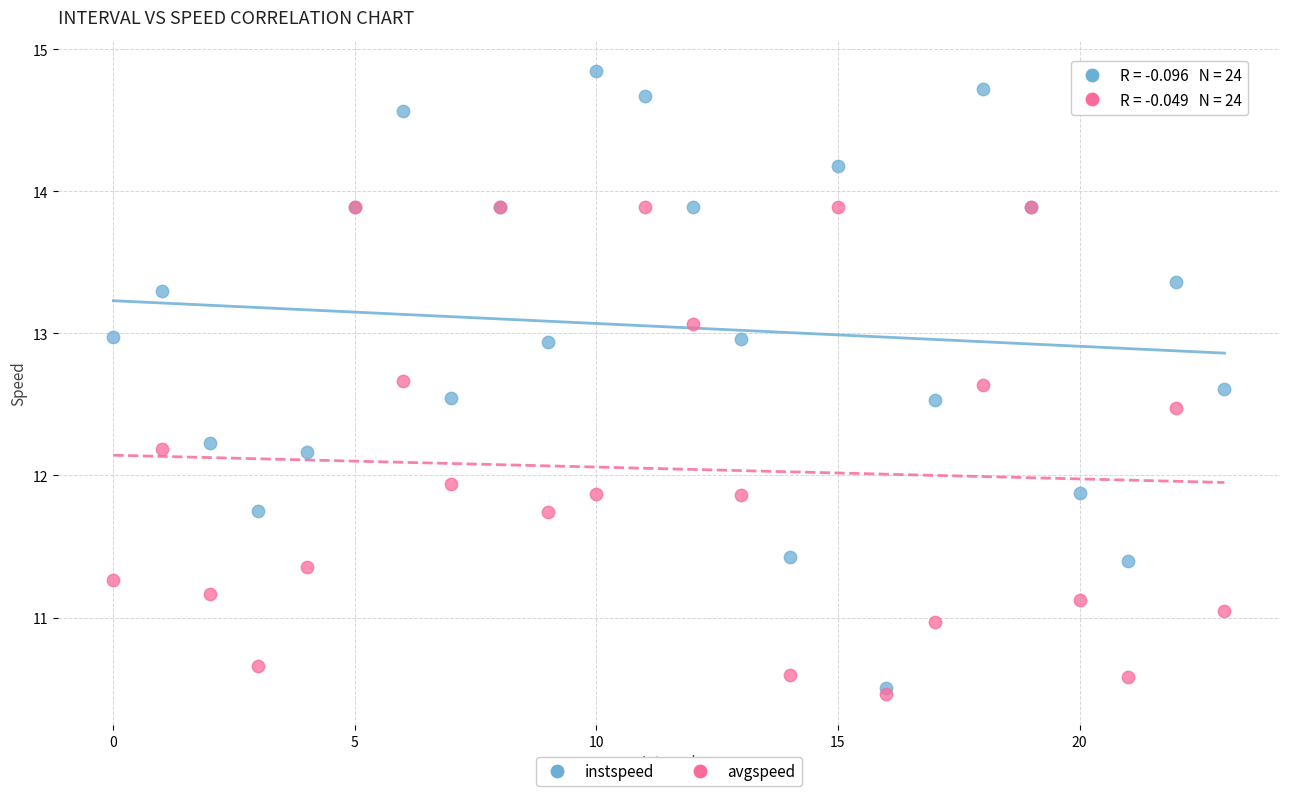

Which series has the largest Y range (max minus min)?

instspeed